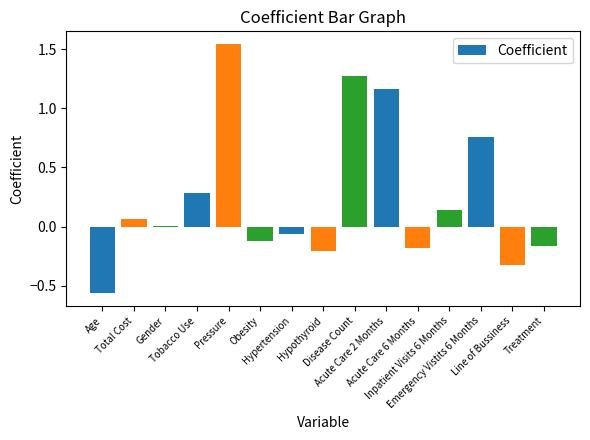

What is the sum of all values?

3.6